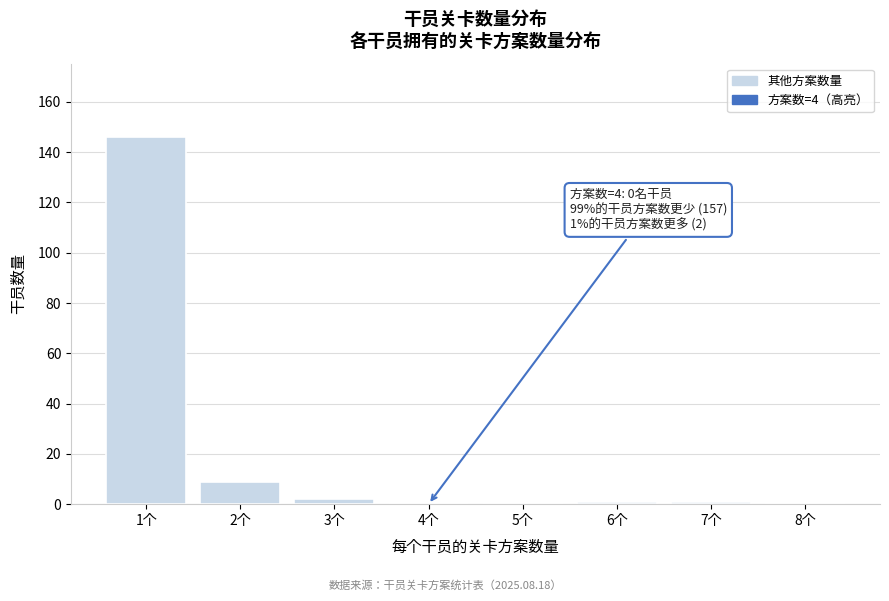

Reading left to right, transcribe all the data shown in this chart.

1个=146	2个=9	3个=2	4个=0	5个=0	6个=1	7个=1	8个=0